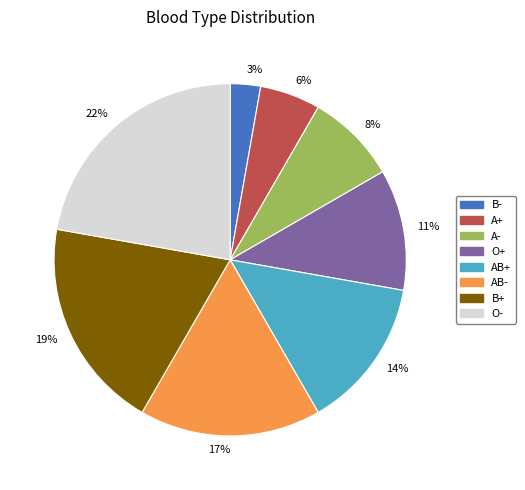

To the nearest percent, what is the difference between the largest and smallest slice percentages?

19%